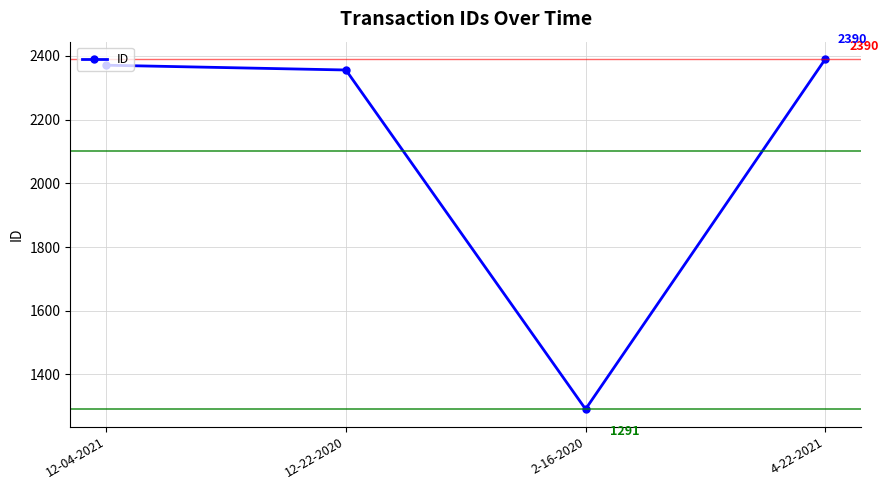

At which label is the value closest to 1840?

12-22-2020